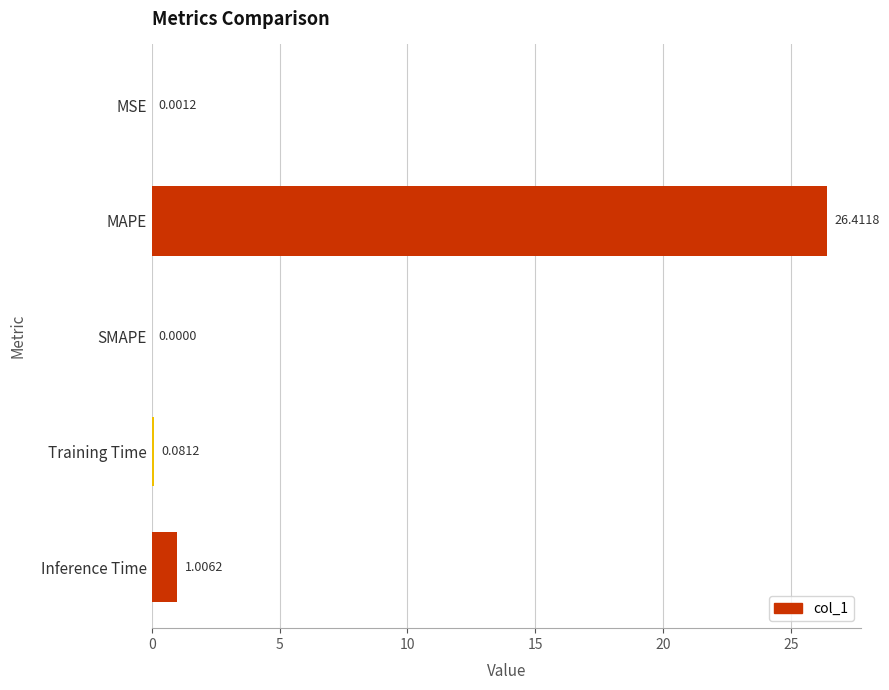

How many categories are shown in the chart?

5